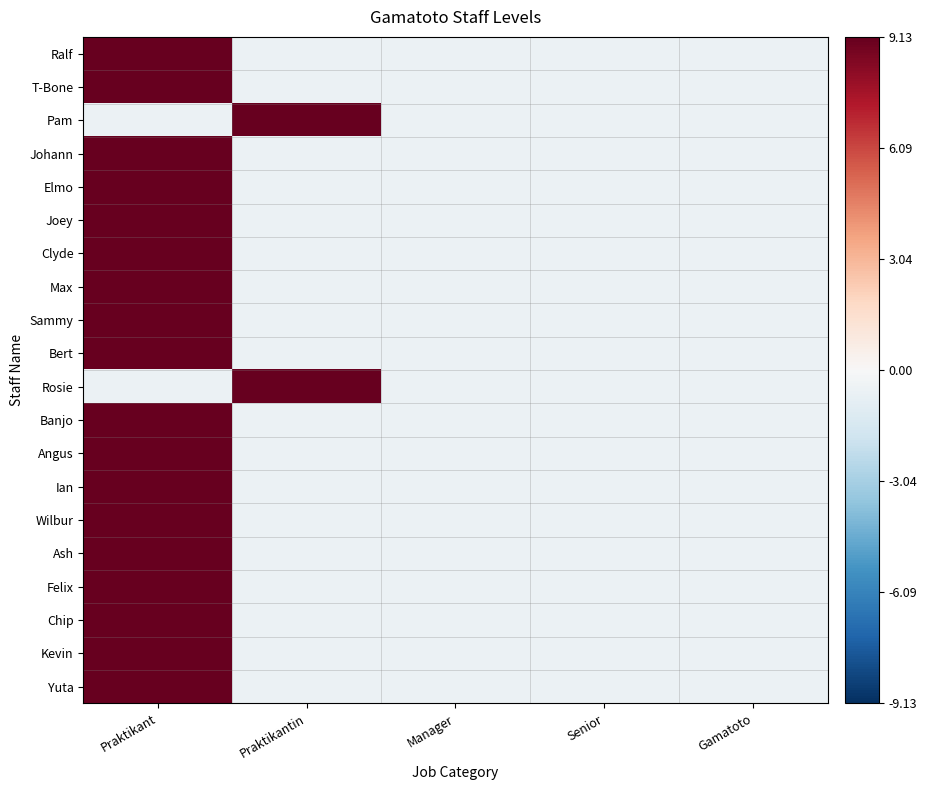

Reading left to right, transcribe all the data shown in this chart.

Ralf: Praktikant=9.1	Praktikantin=-0.5	Manager=-0.5	Senior=-0.5	Gamatoto=-0.5
T-Bone: Praktikant=9.1	Praktikantin=-0.5	Manager=-0.5	Senior=-0.5	Gamatoto=-0.5
Pam: Praktikant=-0.5	Praktikantin=9.1	Manager=-0.5	Senior=-0.5	Gamatoto=-0.5
Johann: Praktikant=9.1	Praktikantin=-0.5	Manager=-0.5	Senior=-0.5	Gamatoto=-0.5
Elmo: Praktikant=9.1	Praktikantin=-0.5	Manager=-0.5	Senior=-0.5	Gamatoto=-0.5
Joey: Praktikant=9.1	Praktikantin=-0.5	Manager=-0.5	Senior=-0.5	Gamatoto=-0.5
Clyde: Praktikant=9.1	Praktikantin=-0.5	Manager=-0.5	Senior=-0.5	Gamatoto=-0.5
Max: Praktikant=9.1	Praktikantin=-0.5	Manager=-0.5	Senior=-0.5	Gamatoto=-0.5
Sammy: Praktikant=9.1	Praktikantin=-0.5	Manager=-0.5	Senior=-0.5	Gamatoto=-0.5
Bert: Praktikant=9.1	Praktikantin=-0.5	Manager=-0.5	Senior=-0.5	Gamatoto=-0.5
Rosie: Praktikant=-0.5	Praktikantin=9.1	Manager=-0.5	Senior=-0.5	Gamatoto=-0.5
Banjo: Praktikant=9.1	Praktikantin=-0.5	Manager=-0.5	Senior=-0.5	Gamatoto=-0.5
Angus: Praktikant=9.1	Praktikantin=-0.5	Manager=-0.5	Senior=-0.5	Gamatoto=-0.5
Ian: Praktikant=9.1	Praktikantin=-0.5	Manager=-0.5	Senior=-0.5	Gamatoto=-0.5
Wilbur: Praktikant=9.1	Praktikantin=-0.5	Manager=-0.5	Senior=-0.5	Gamatoto=-0.5
Ash: Praktikant=9.1	Praktikantin=-0.5	Manager=-0.5	Senior=-0.5	Gamatoto=-0.5
Felix: Praktikant=9.1	Praktikantin=-0.5	Manager=-0.5	Senior=-0.5	Gamatoto=-0.5
Chip: Praktikant=9.1	Praktikantin=-0.5	Manager=-0.5	Senior=-0.5	Gamatoto=-0.5
Kevin: Praktikant=9.1	Praktikantin=-0.5	Manager=-0.5	Senior=-0.5	Gamatoto=-0.5
Yuta: Praktikant=9.1	Praktikantin=-0.5	Manager=-0.5	Senior=-0.5	Gamatoto=-0.5